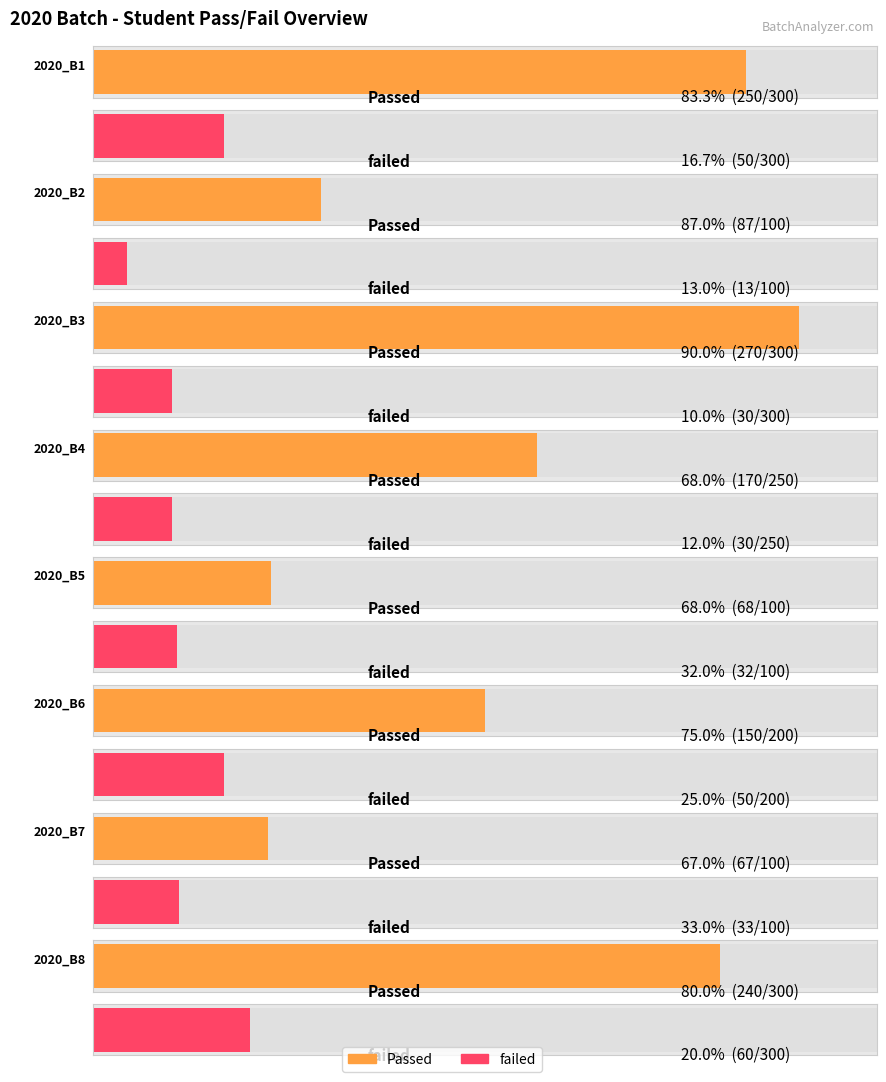

Which category has the lowest value across all series?

2020_B2